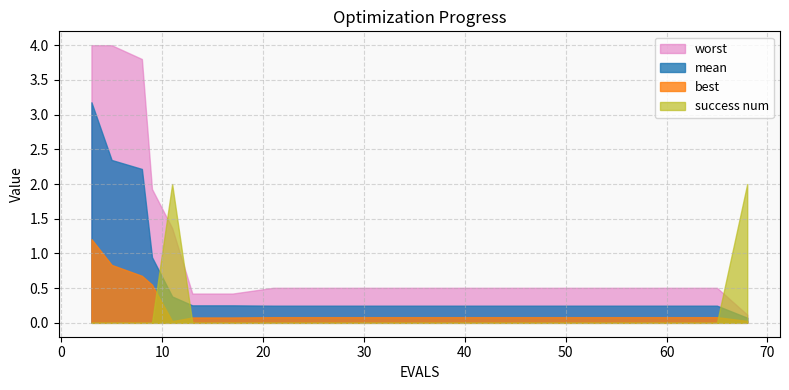

What is the minimum value for worst?

0.1